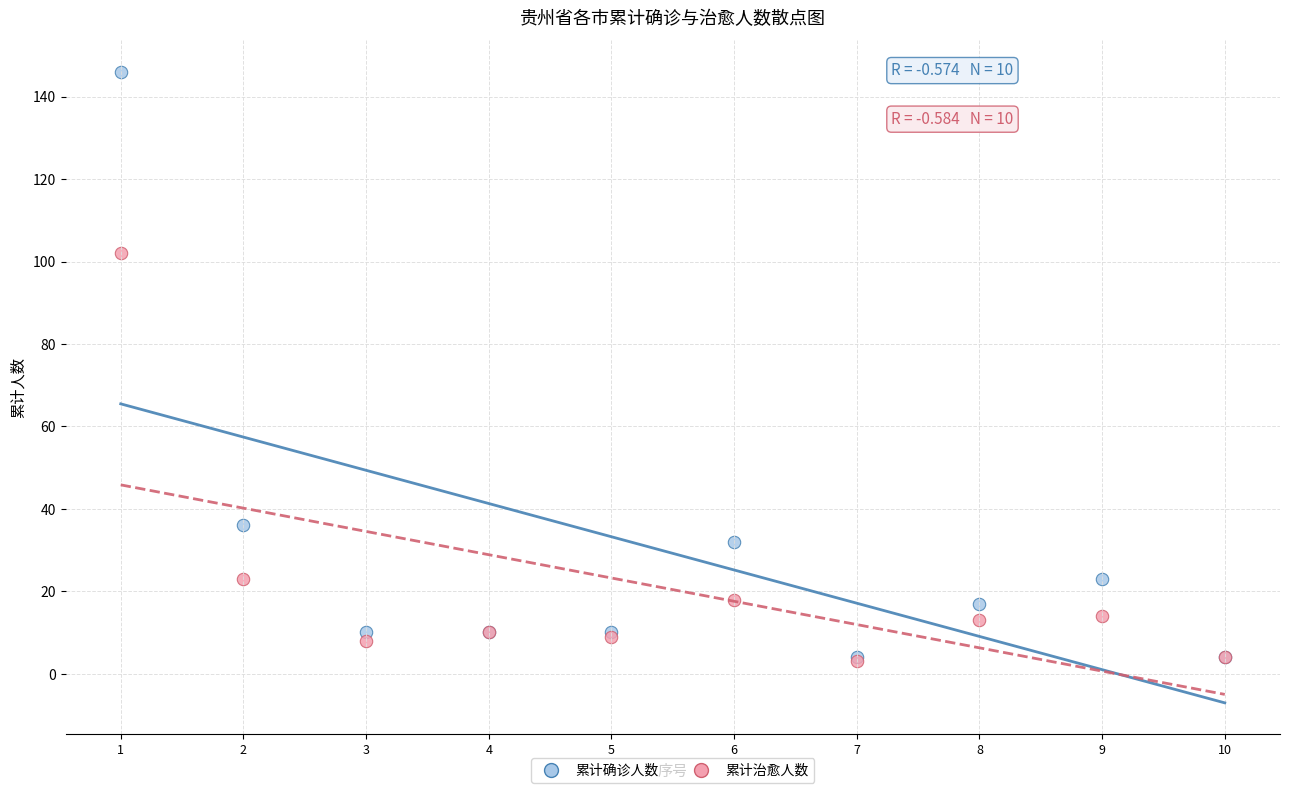

What are all the series names shown in the legend?

累计确诊人数, 累计治愈人数